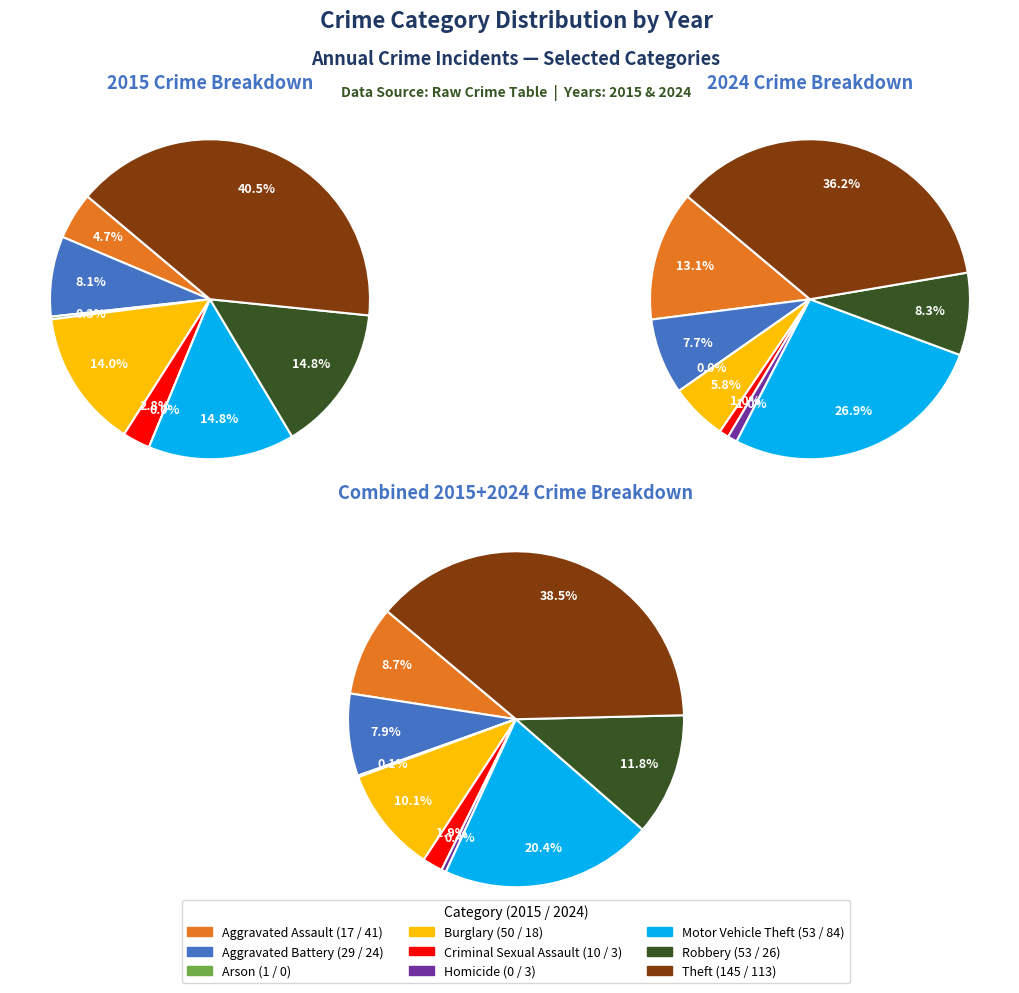

True or false: Aggravated Assault accounts for 13% of the total.

True